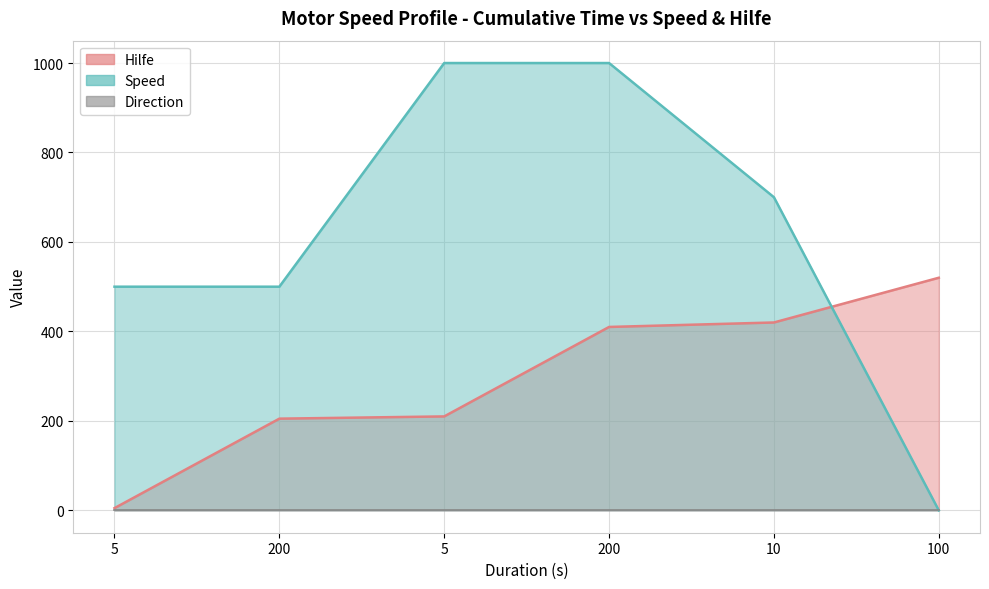

What is the difference between the second highest and second lowest values in the Hilfe series?

215